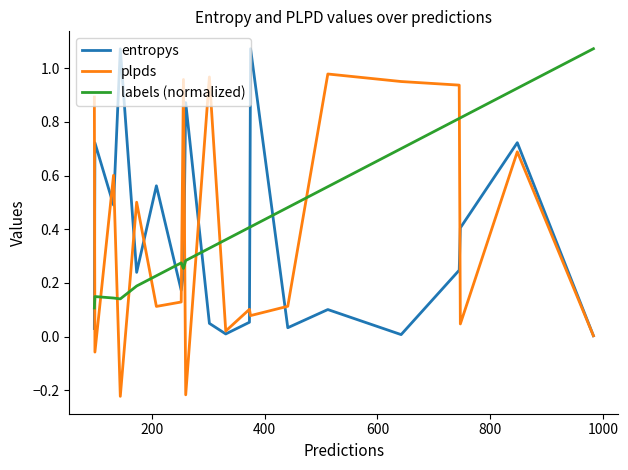

How many lines are shown in the chart?

3